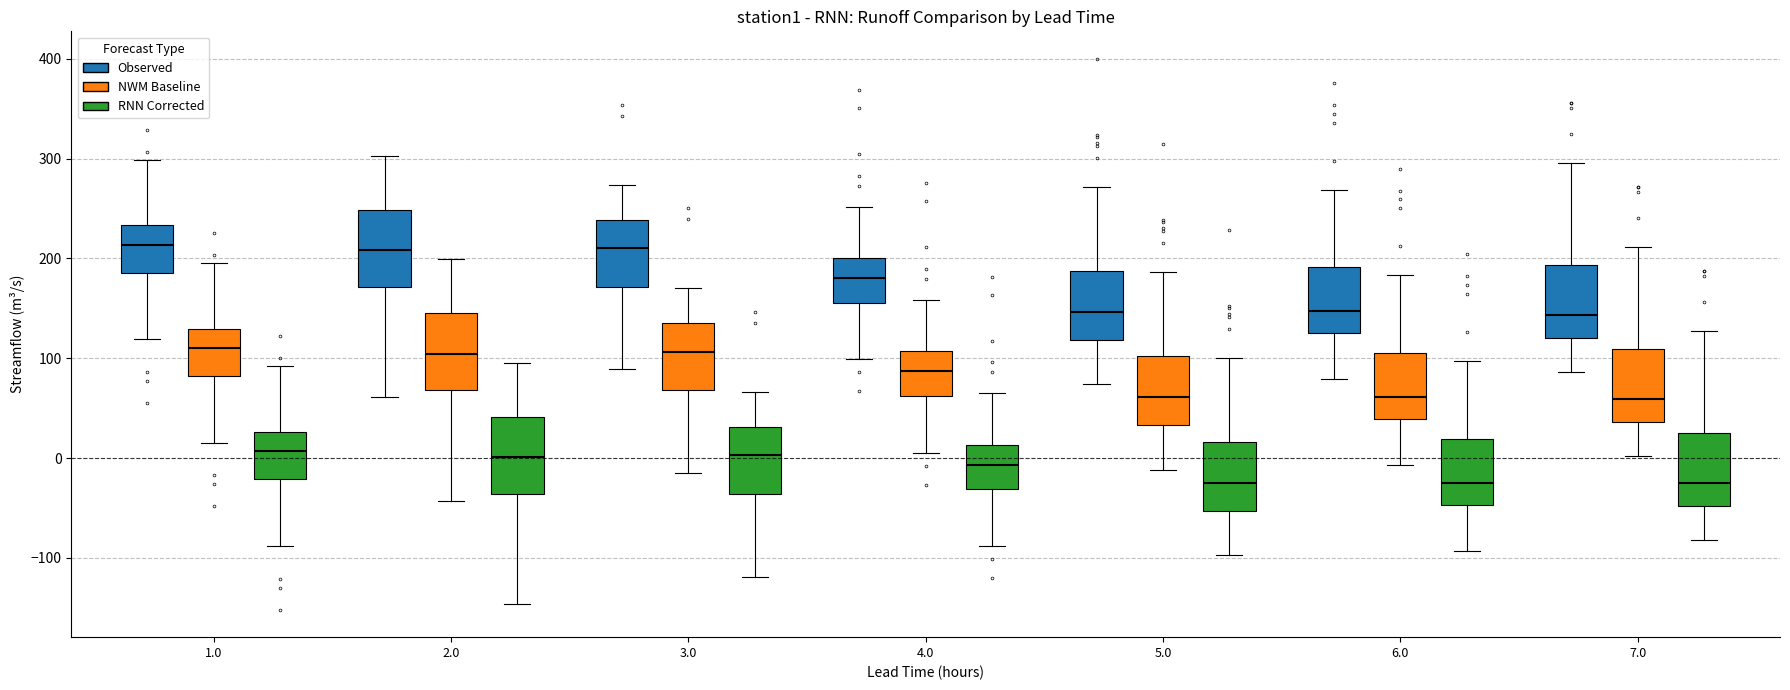

Where is the lower edge of the box for 7.0 (RNN Corrected) on the y-axis? The values are not printed on the chart, so give them approximately, as read against the axis.

-50